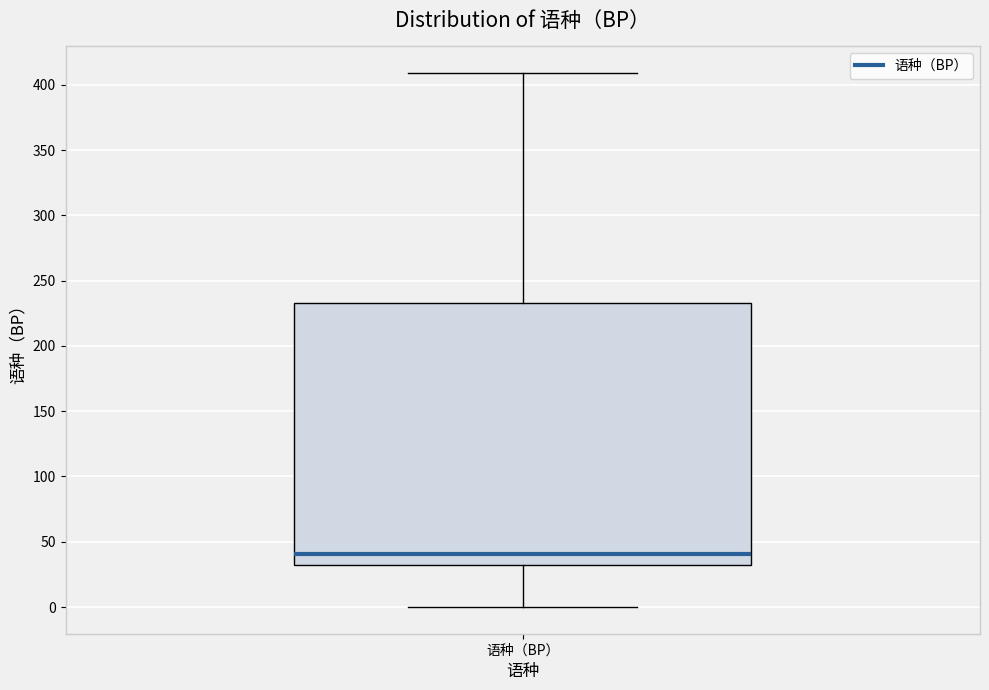

Read this box plot against the y-axis: the position of the median line, the range covered by the box, and the ends of both whiskers. The values are not printed on the chart, so give them approximately, as read against the axis.

median 40, box 35 to 235, whiskers 0 to 410